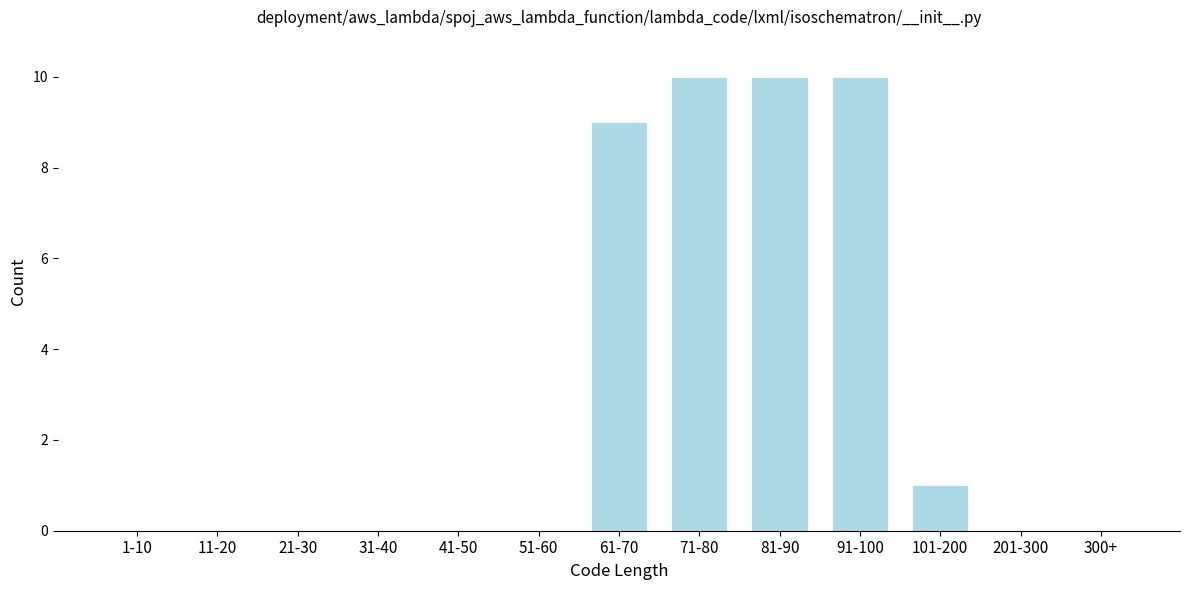

Reading right to left, transcribe all the data shown in this chart.

300+=0	201-300=0	101-200=1	91-100=10	81-90=10	71-80=10	61-70=9	51-60=0	41-50=0	31-40=0	21-30=0	11-20=0	1-10=0